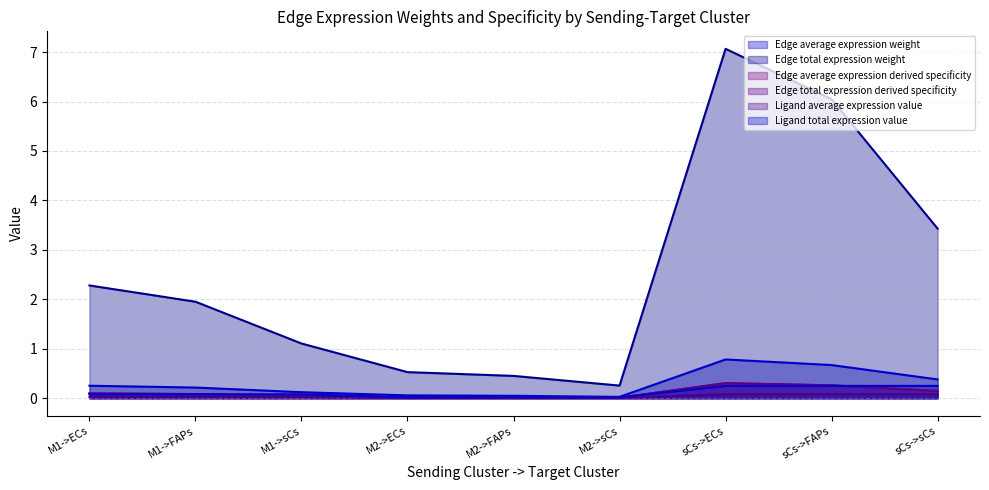

At which label is Edge average expression derived specificity closest to 0?

M2->sCs